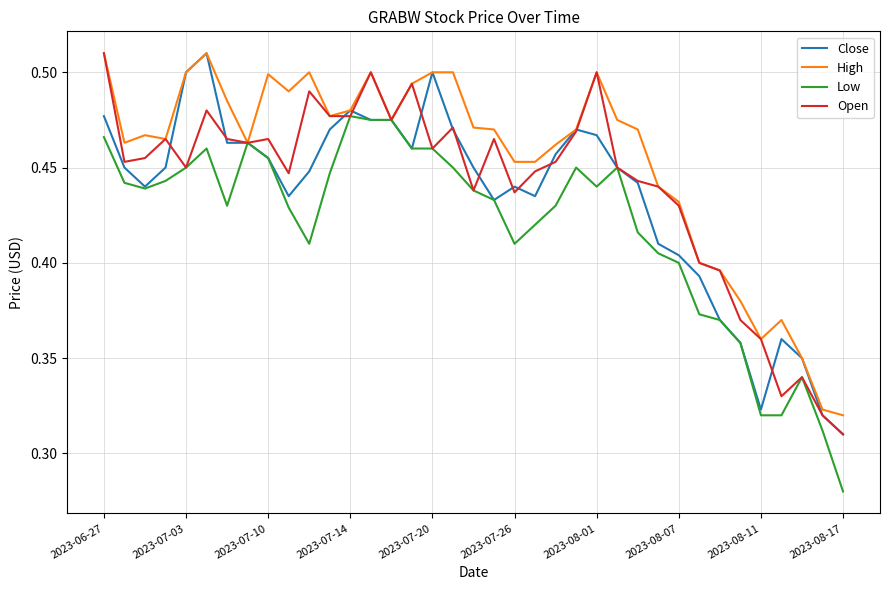

Which series has the largest total across all categories?

High